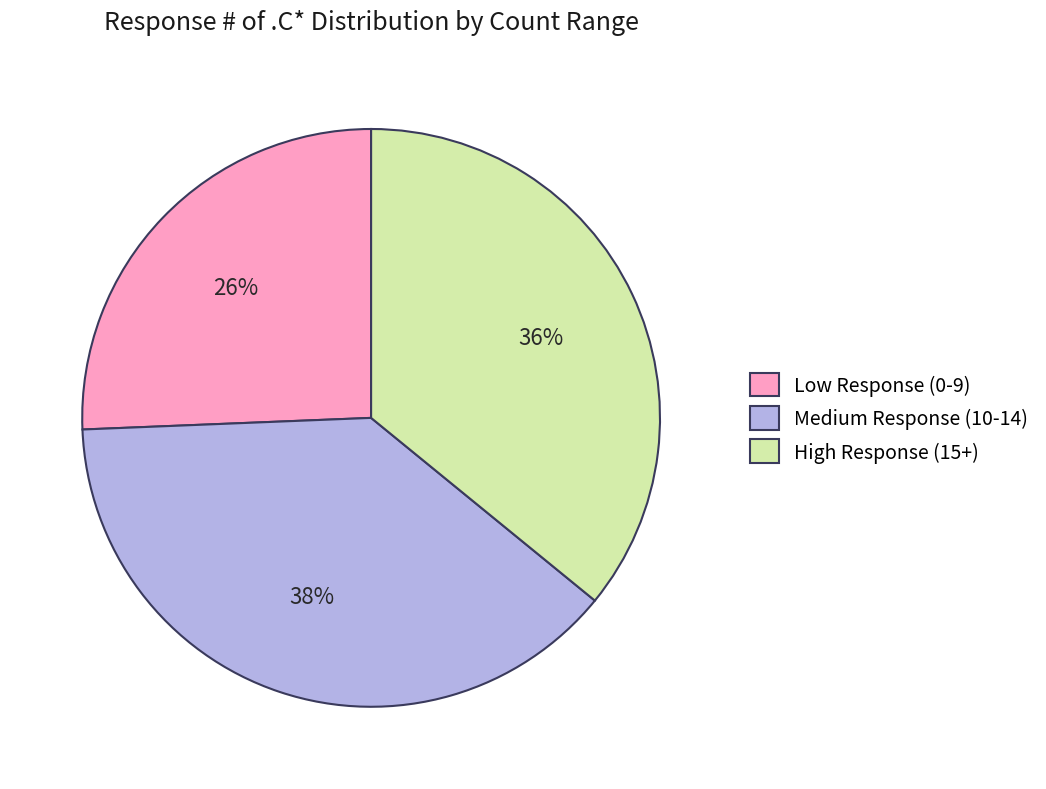

What percentage is the Medium Response (10-14) slice, to the nearest percent?

38%